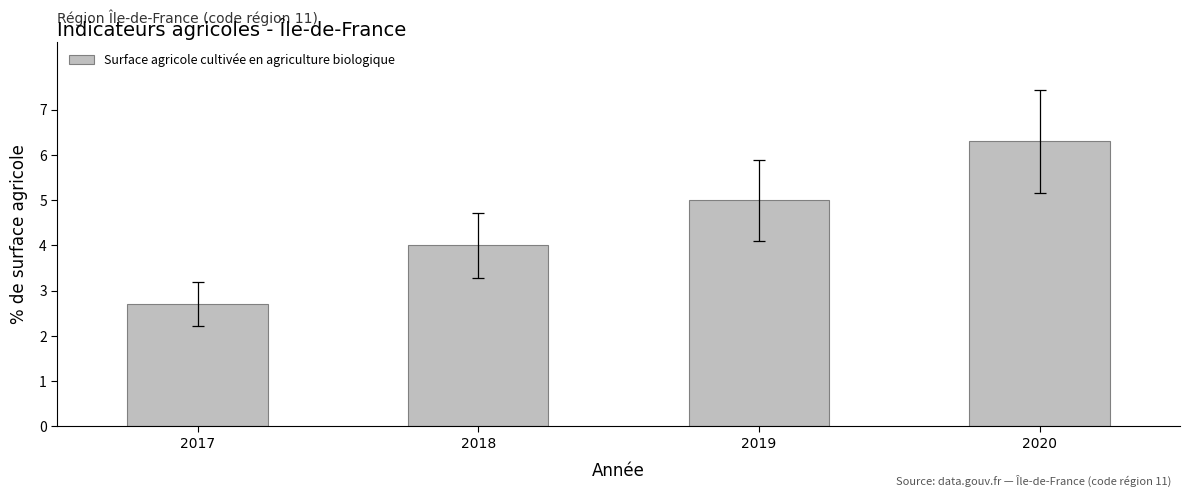

Reading right to left, transcribe all the data shown in this chart.

2020=6.3	2019=5.0	2018=4.0	2017=2.7